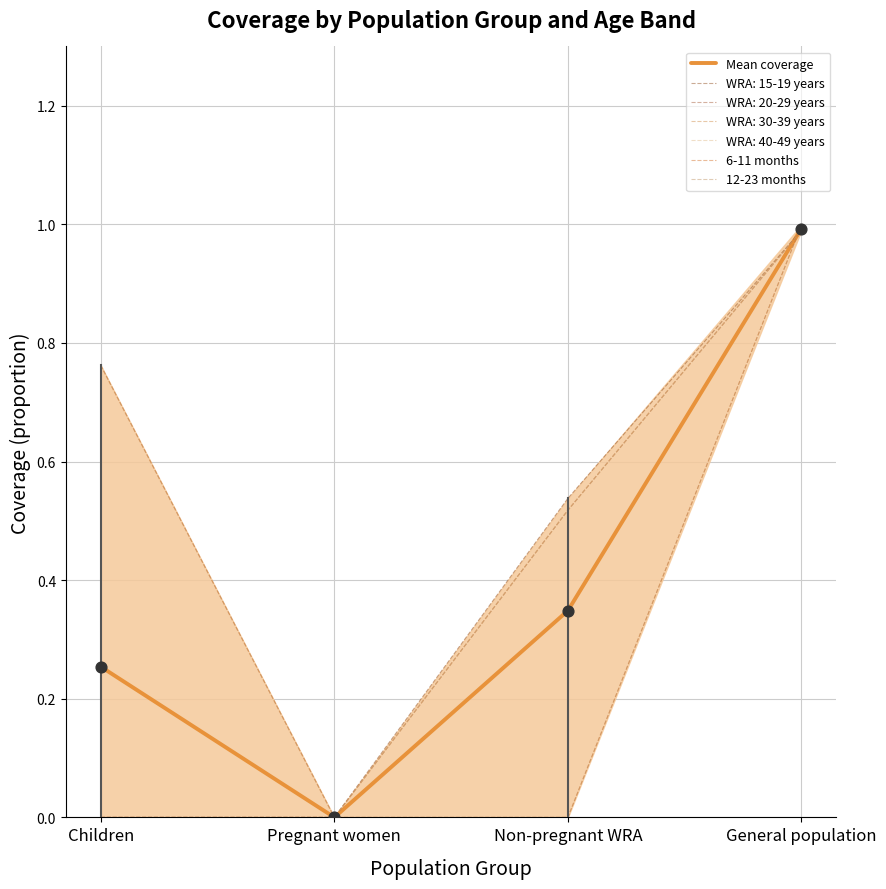

Which series contains the lowest Y value?

Mean coverage